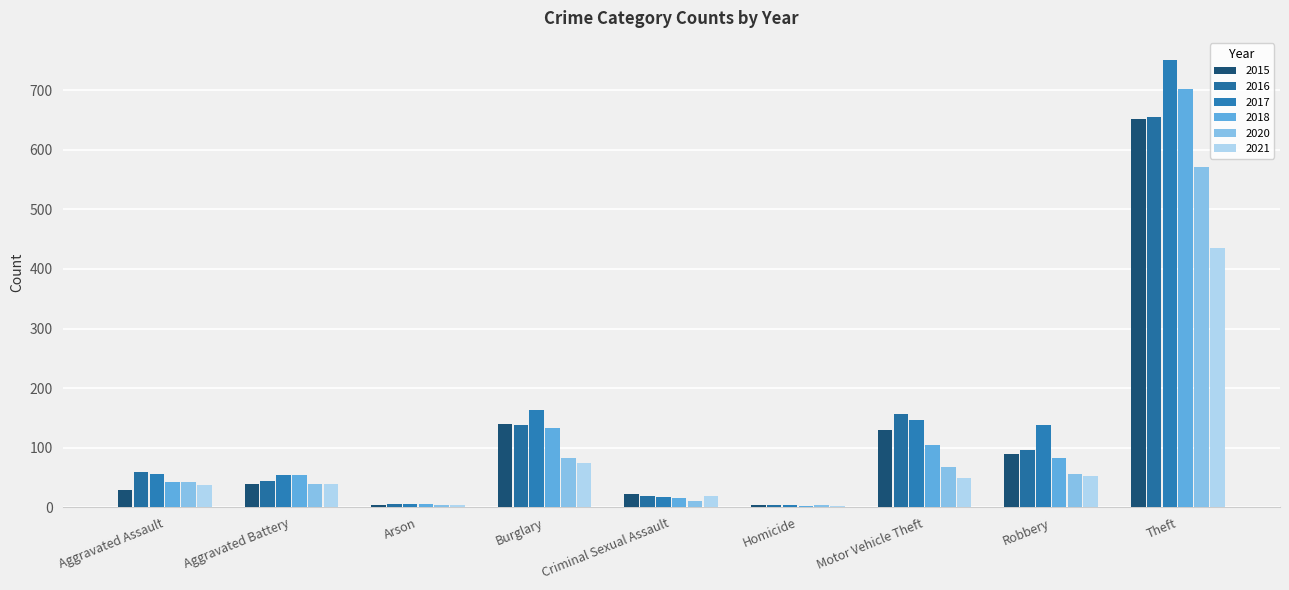

What is the difference between the second highest and second lowest values in the 2018 series?

129